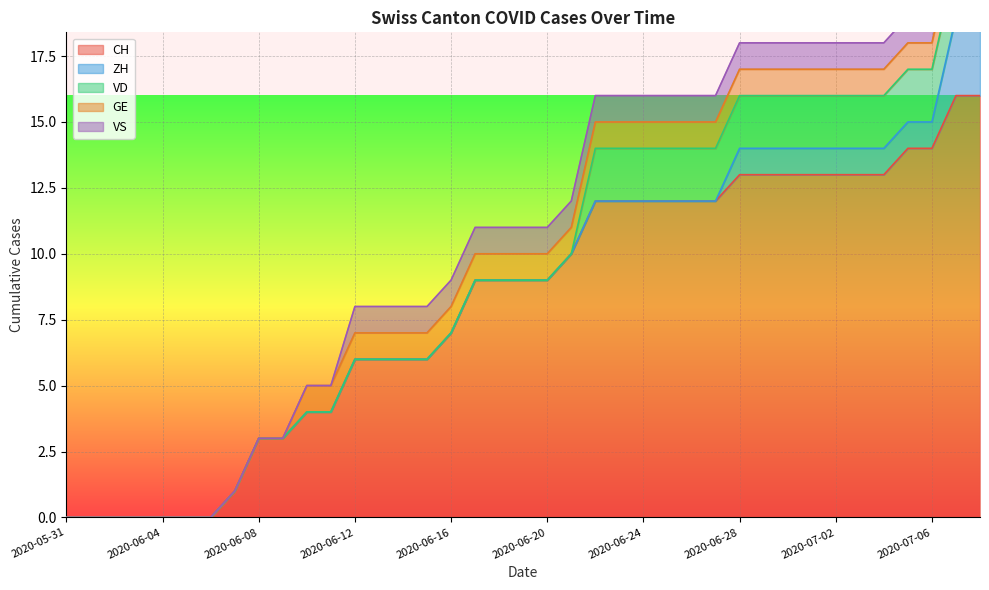

Between 2020-06-10 and 2020-07-05, which is larger?

2020-07-05